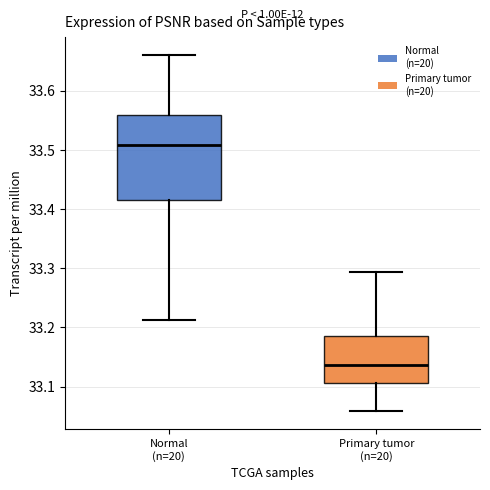

Which box is the tallest, from its lower edge to its upper edge?

Normal (n=20)